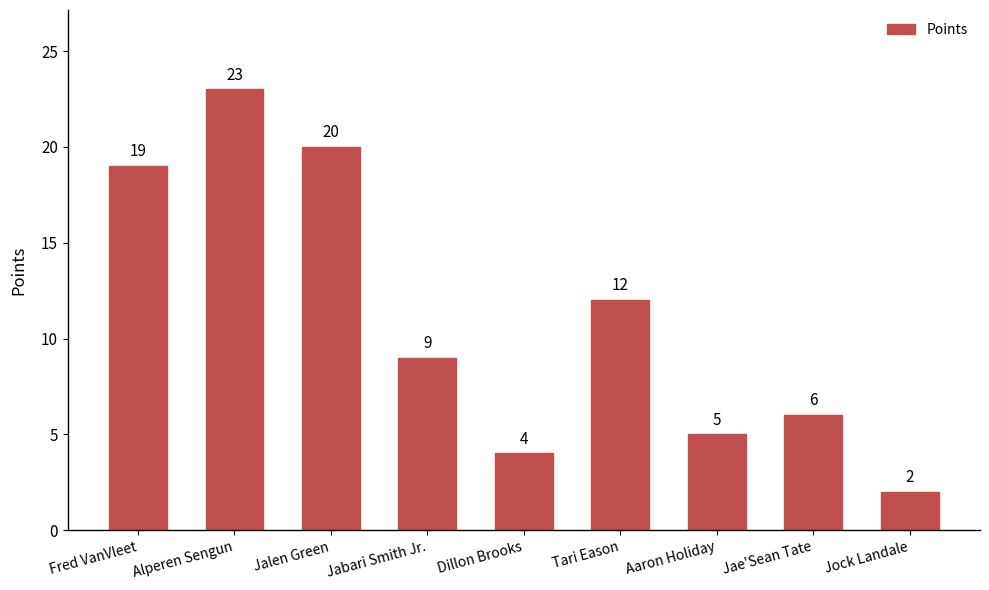

The value at Jabari Smith Jr. is 9. True or false?

True